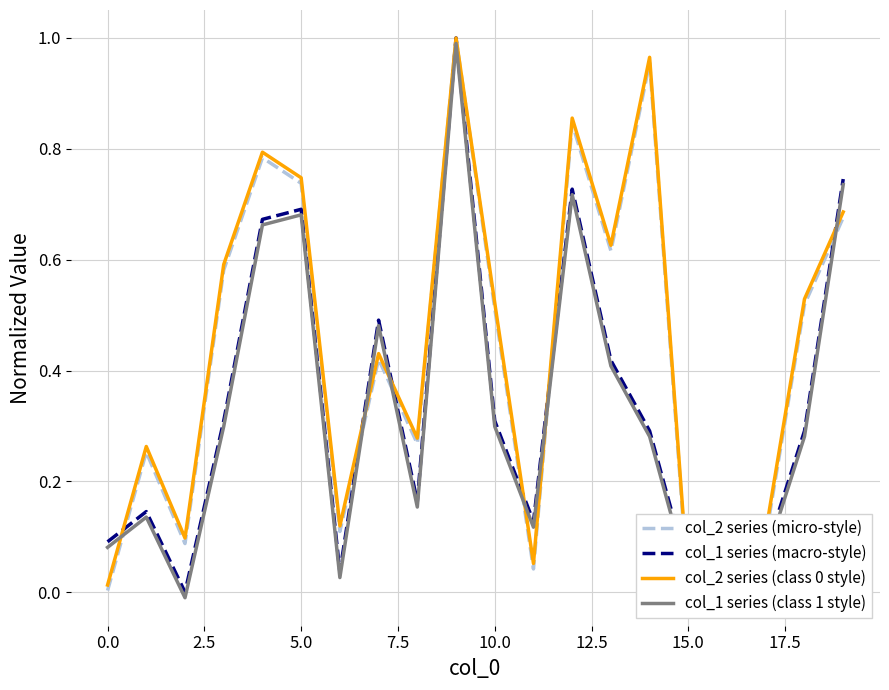

True or false: col_2 series (micro-style) and col_2 series (class 0 style) intersect in this chart.

False